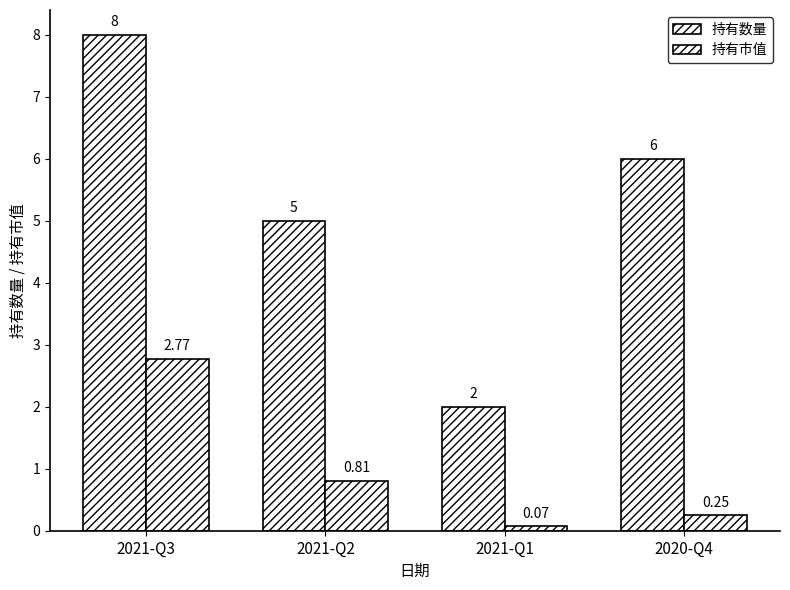

How many groups of bars are there?

4